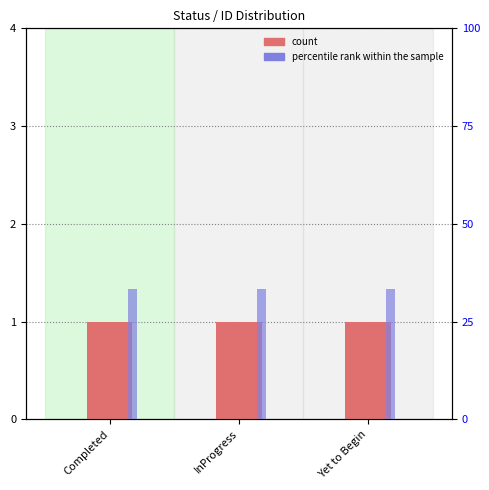

Which category has the lowest value in the count series?

Completed